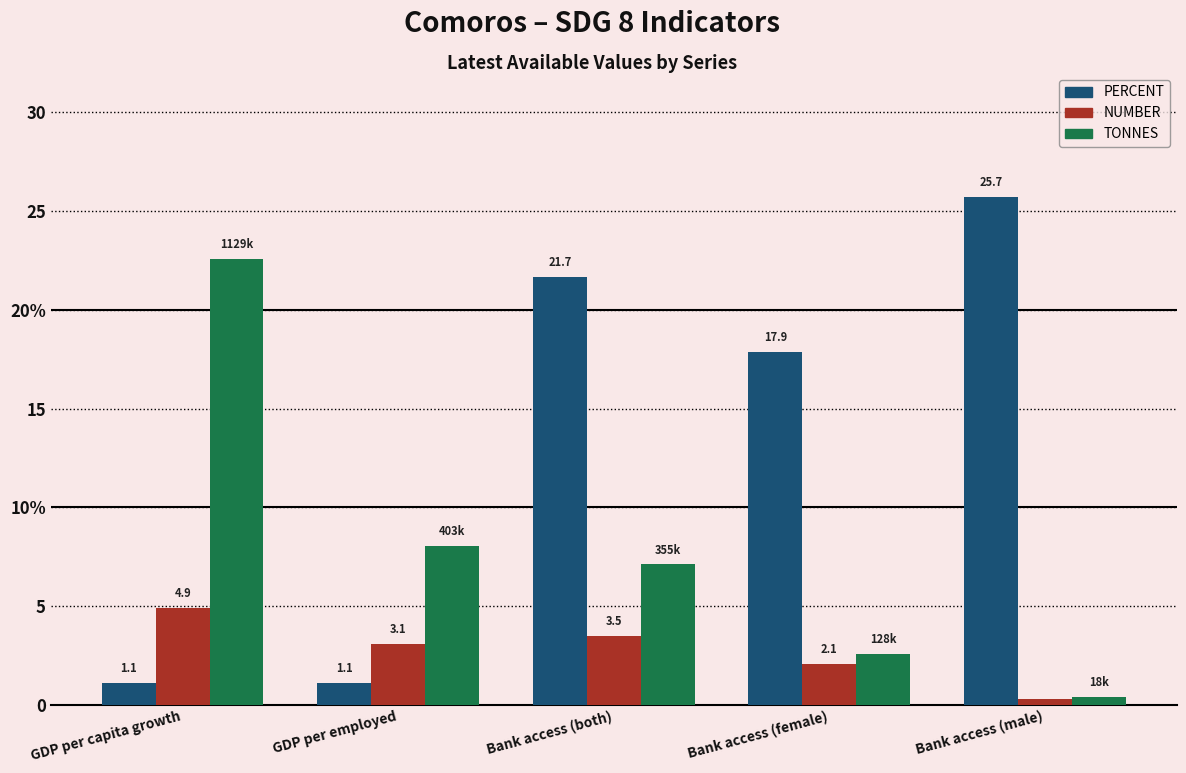

Does the chart contain stacked bars?

No